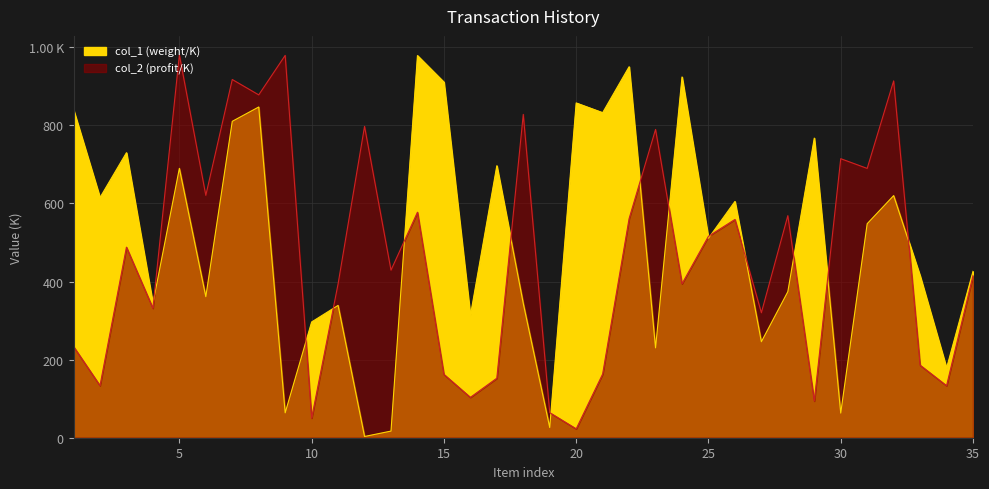

What is the sum of the col_1 values at 16 and 27?

558.0